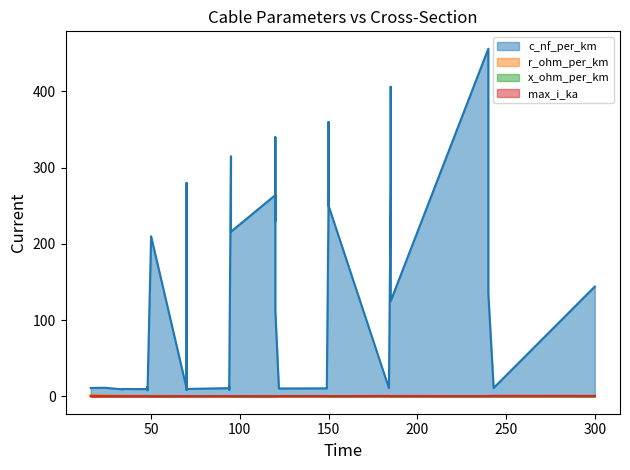

What is the difference between the second highest and second lowest values in the r_ohm_per_km series?

1.1